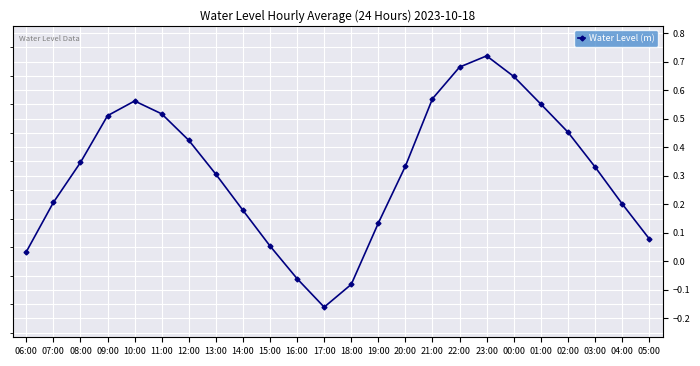

Which category has the lowest value across all series?

17:00